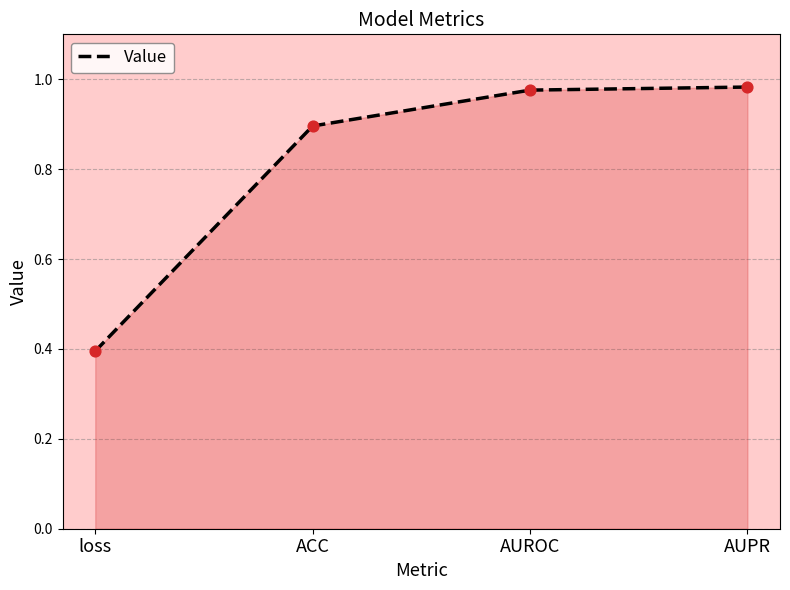

What is the change in value from loss to ACC?

+0.5